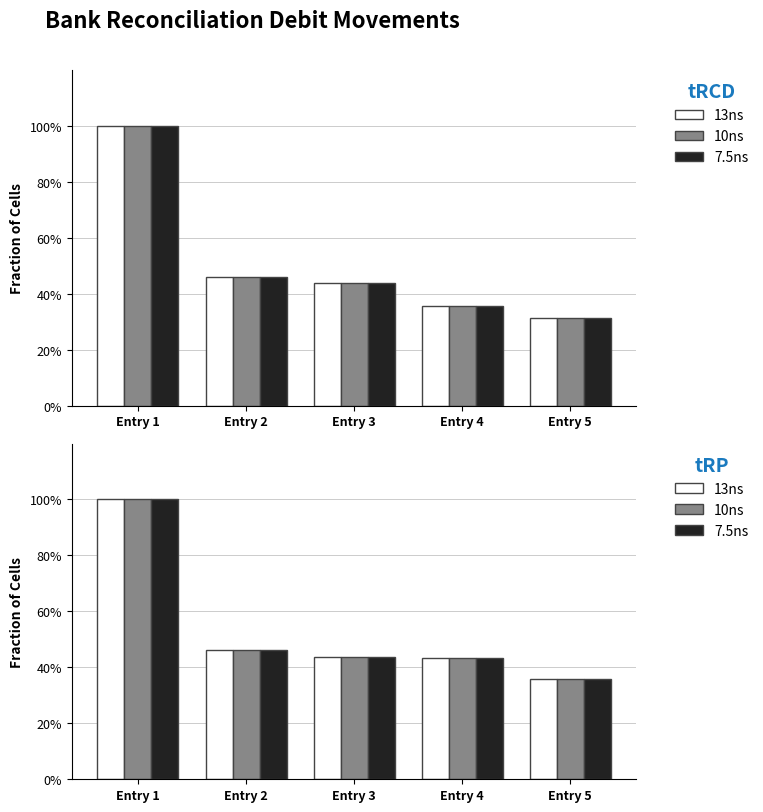

Is the value of 7.5ns at Entry 5 greater than the value of 10ns at Entry 4?

No